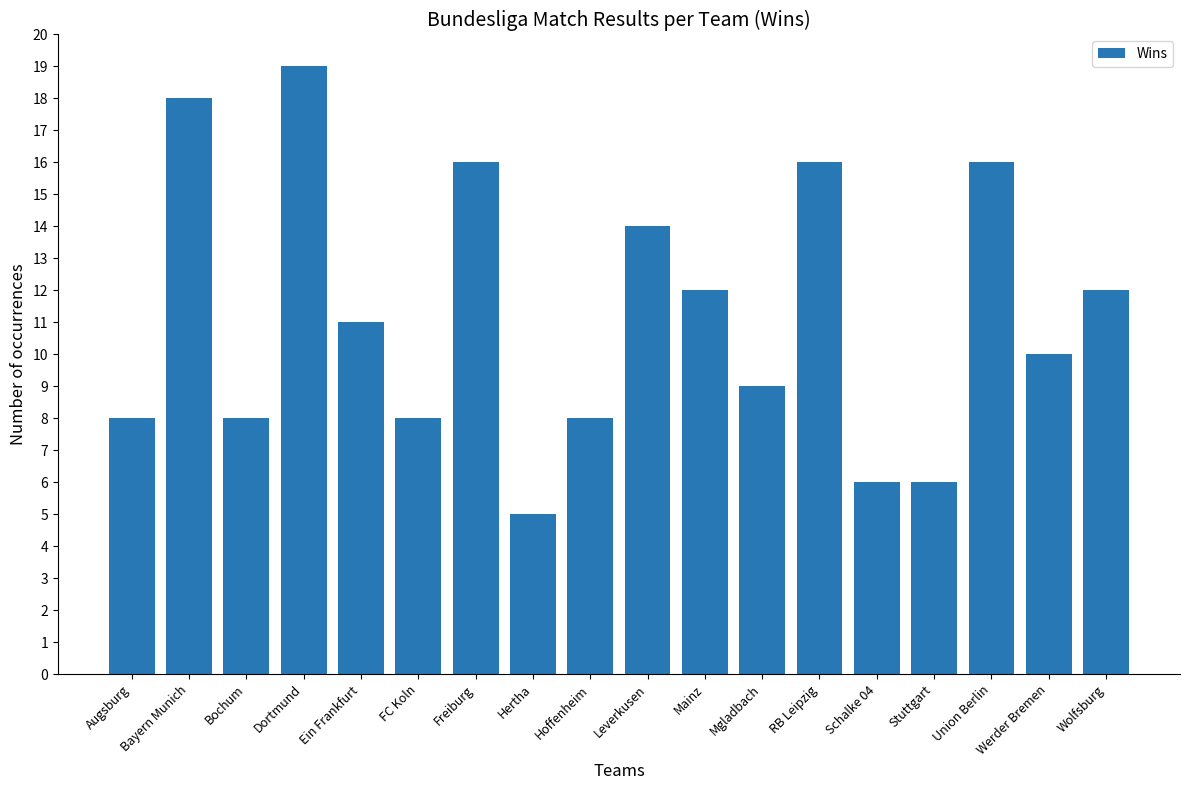

What is the change in value from Hertha to Schalke 04?

+1